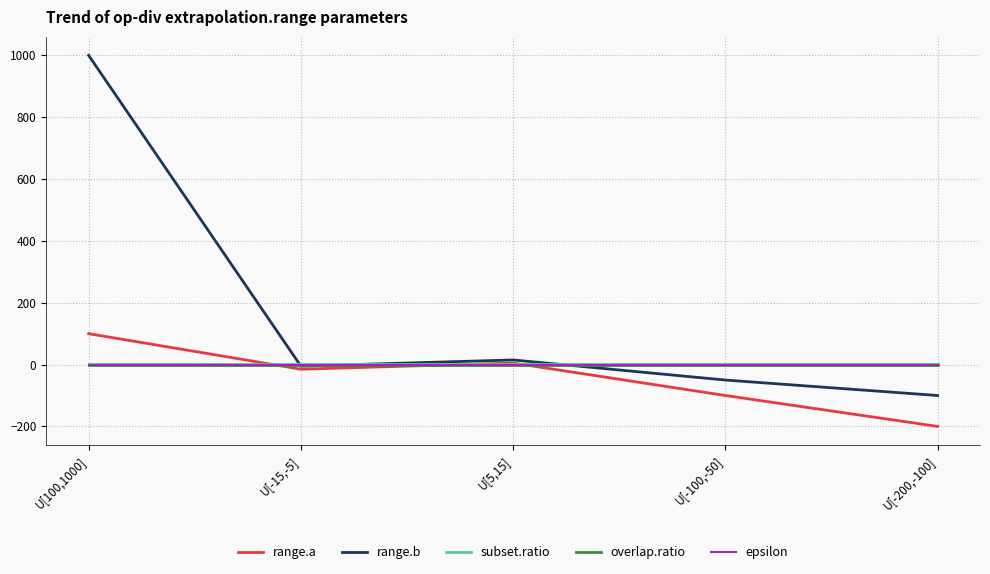

Is it true that epsilon equals 0.0 at U[-200,-100]?

True